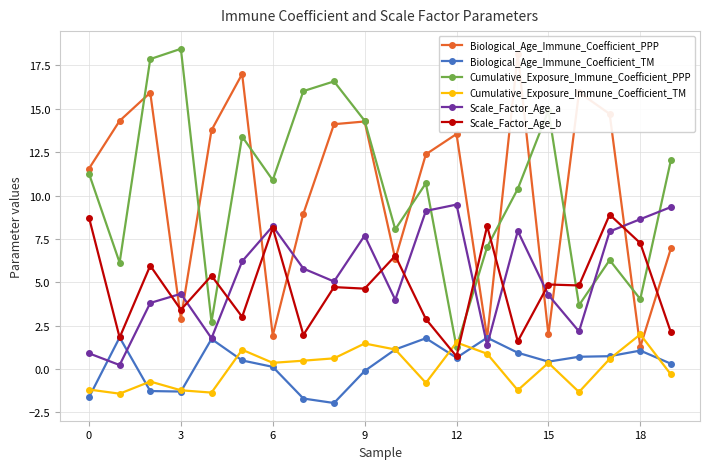

What is the highest value of the Cumulative_Exposure_Immune_Coefficient_TM series?

2.0